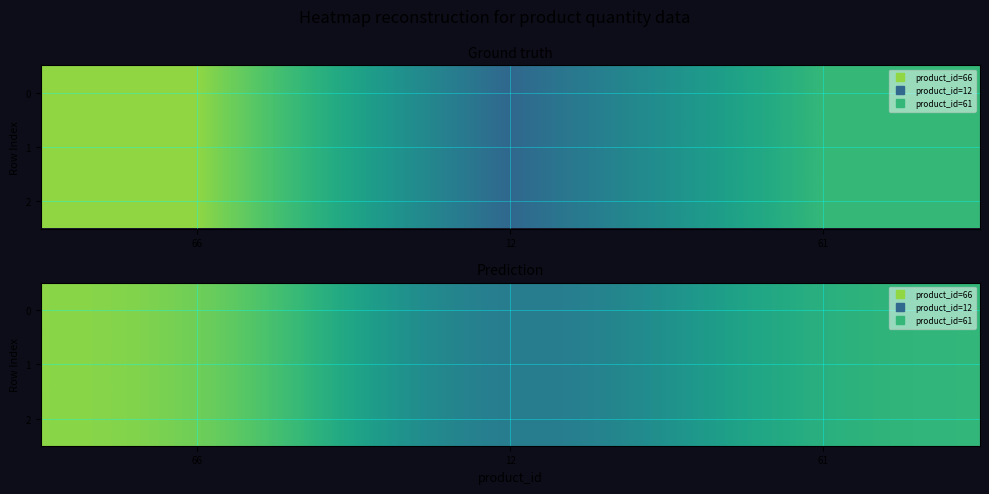

At which category is the sum across all series the highest?

66